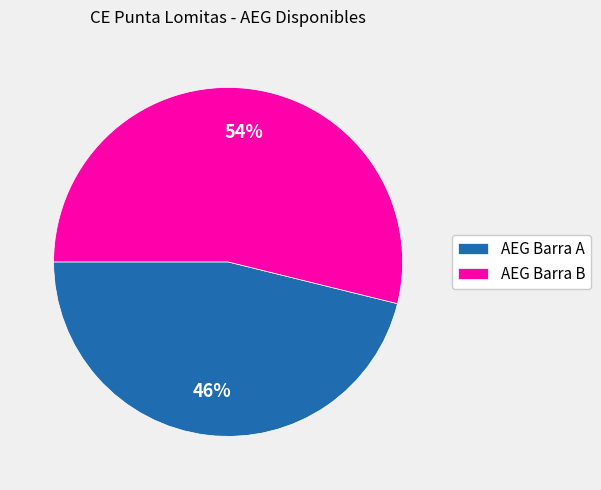

Rank the categories by value from lowest to highest.

AEG Barra A, AEG Barra B